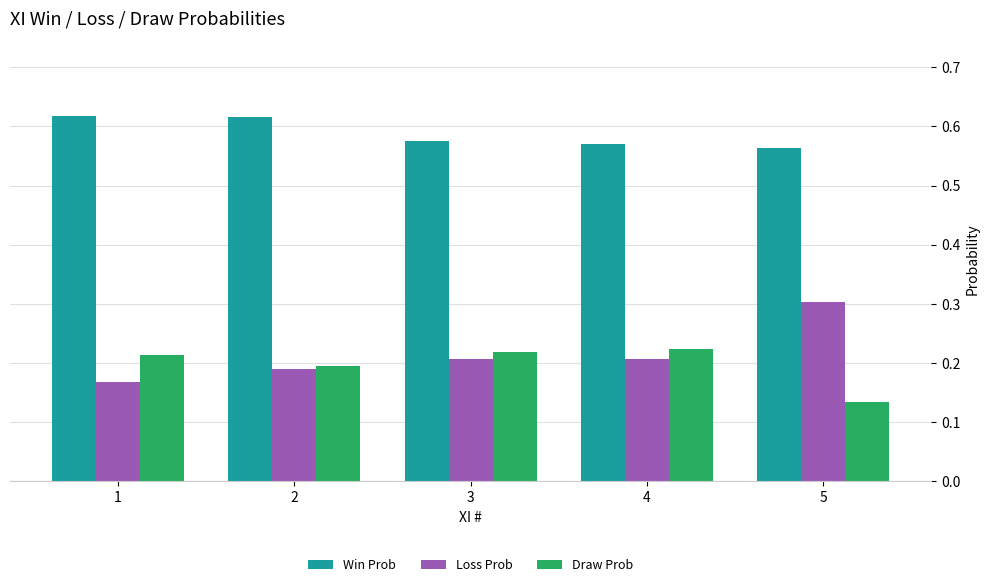

Which series has the largest total across all categories?

Win Prob